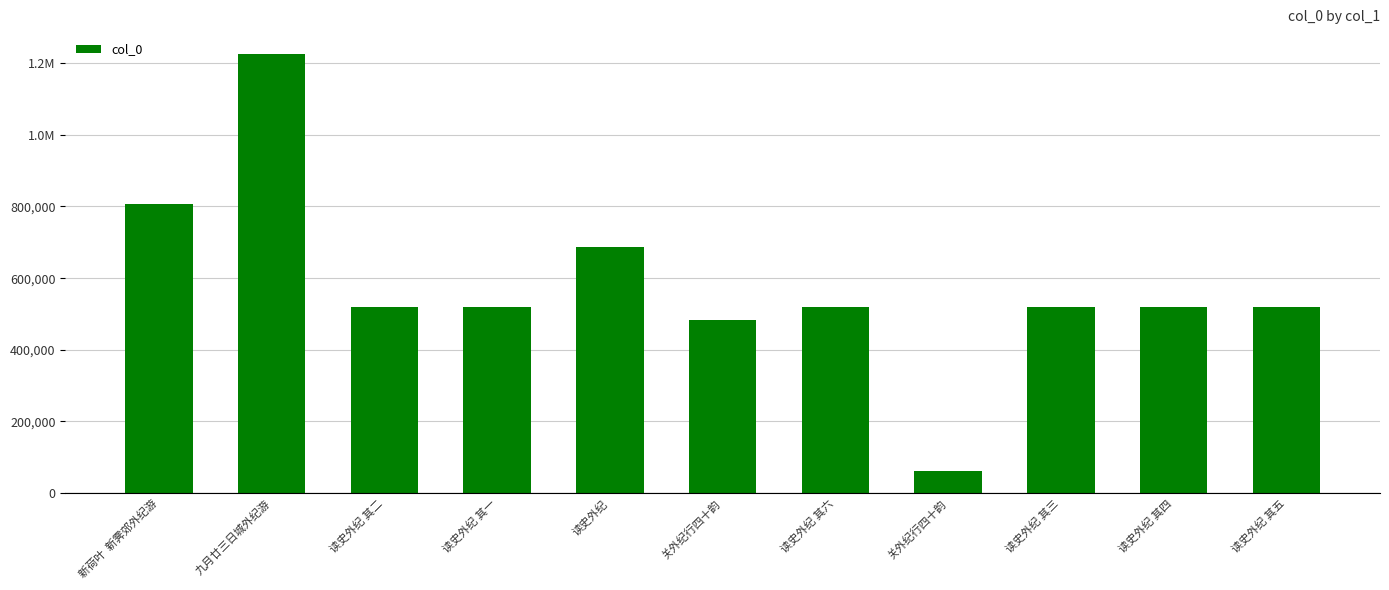

Are the bars horizontal?

No